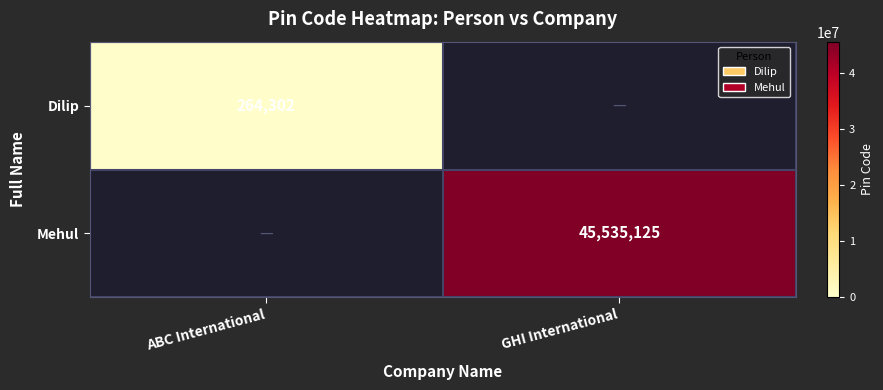

The Dilip series shows 180960 at ABC International. True or false?

False